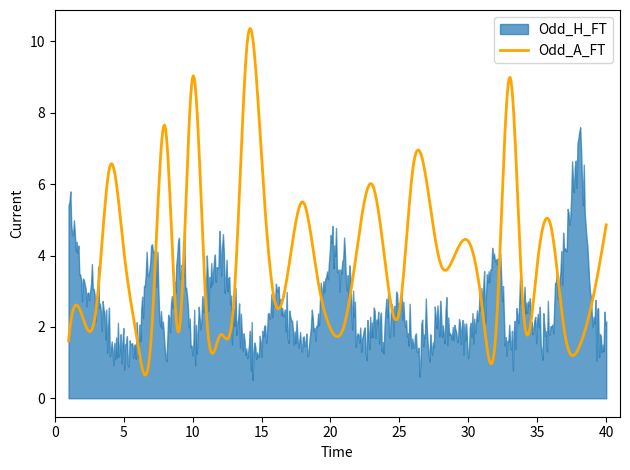

At which category is the sum across all series the highest?

14